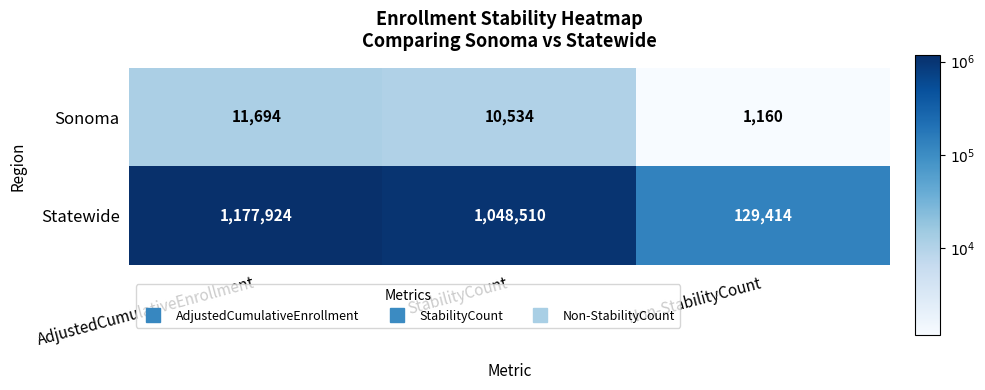

What is the difference between the Statewide values at StabilityCount and Non-StabilityCount?

919096